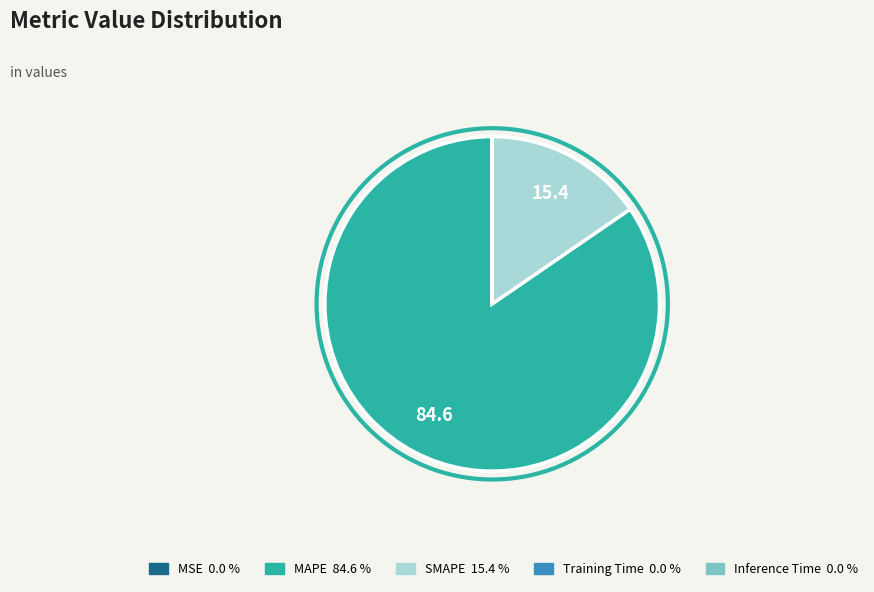

Is it true that SMAPE is 15% of the pie?

True